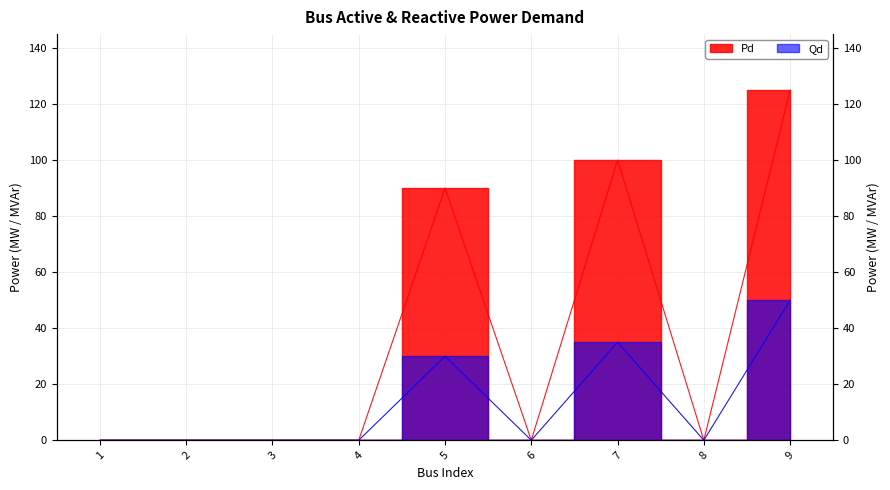

At how many categories does at least one series exceed 113?

1